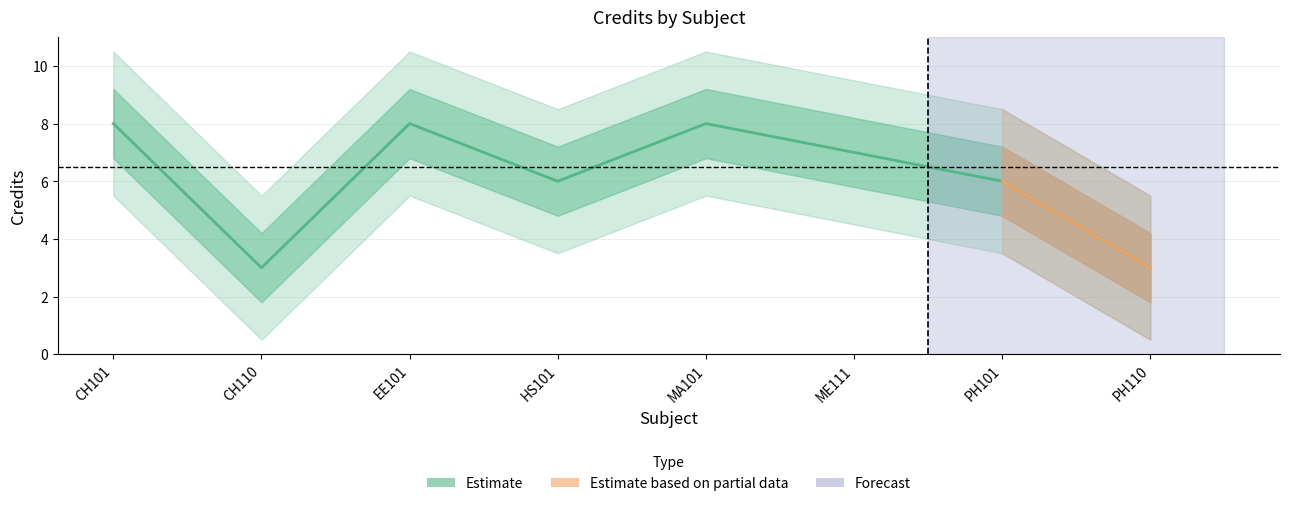

Reading left to right, extract all data points from this chart.

CH101=8	CH110=3	EE101=8	HS101=6	MA101=8	ME111=7	PH101=6	PH110=3